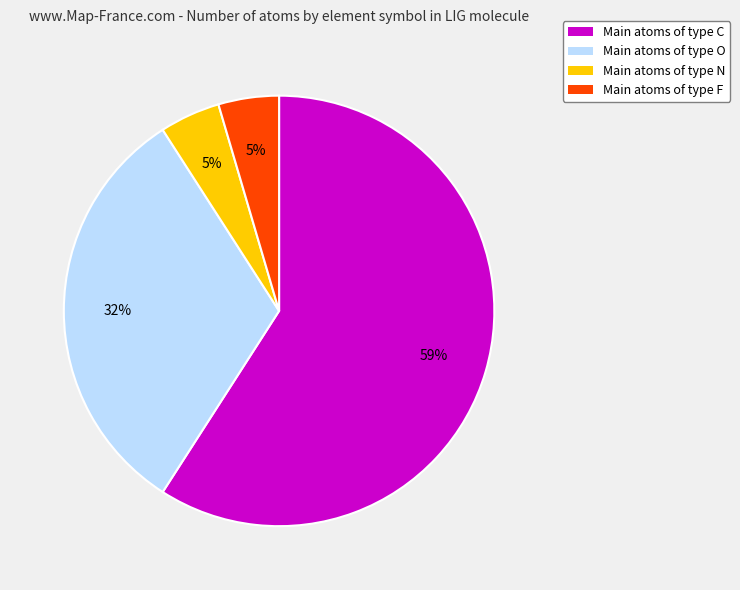

Count the number of slices in the pie.

4